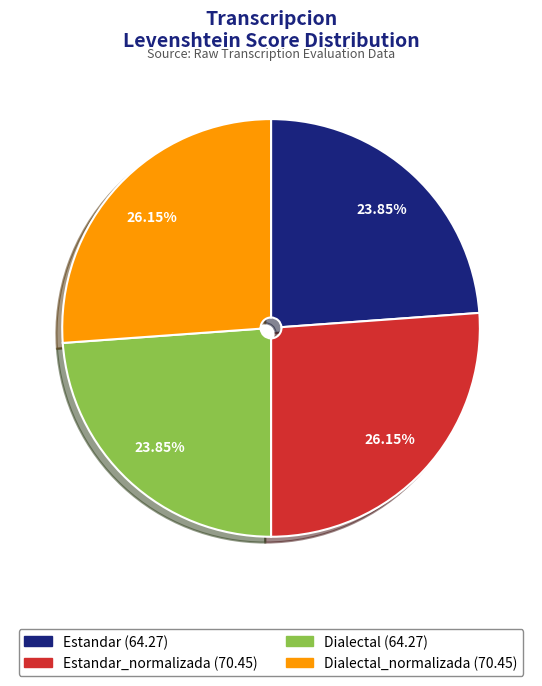

To the nearest percent, what is the difference between the largest and smallest slice percentages?

2%